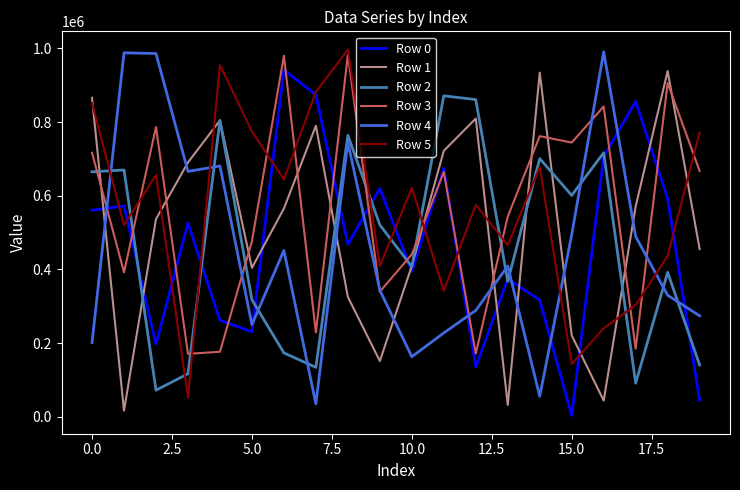

True or false: Row 5 and Row 1 intersect in this chart.

True